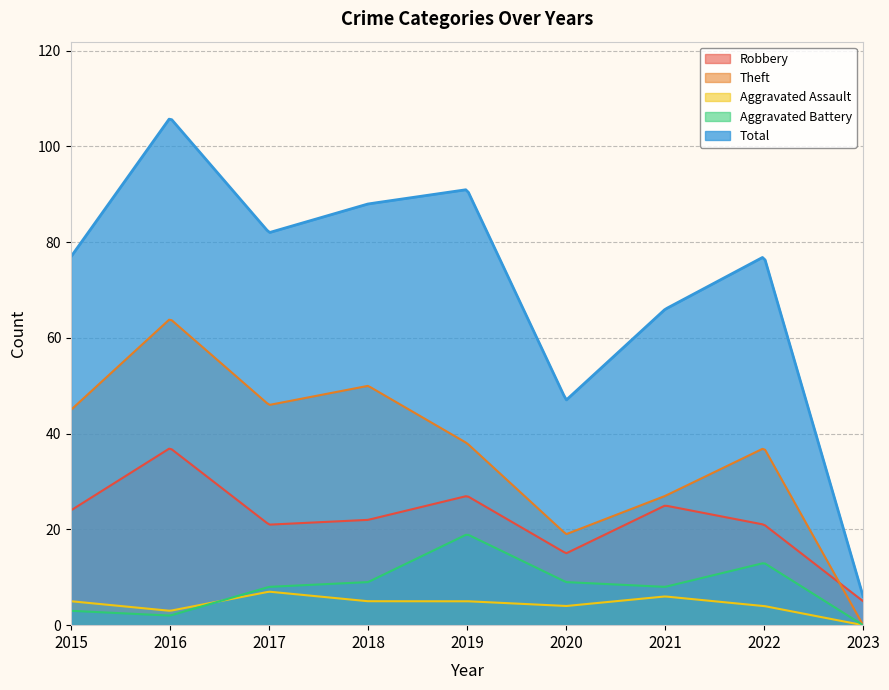

How many values in the Aggravated Battery series exceed 8?

4